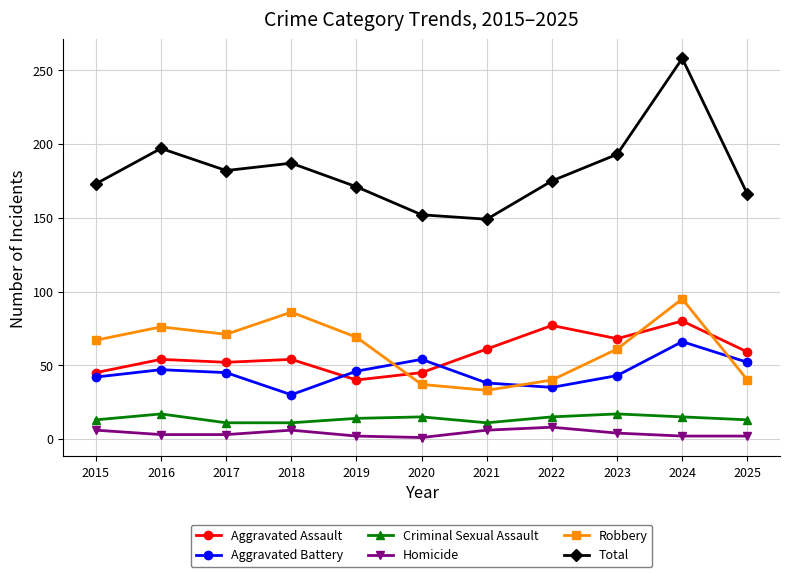

True or false: Aggravated Assault has a value of 52 at 2017.

True